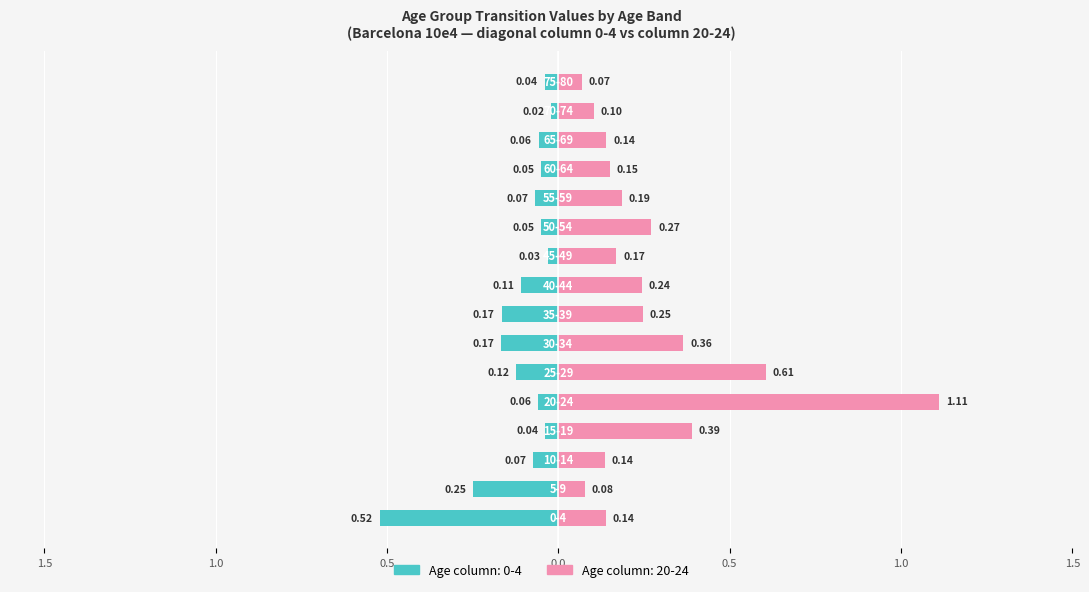

Which label corresponds to the smallest value in the chart?

70-74